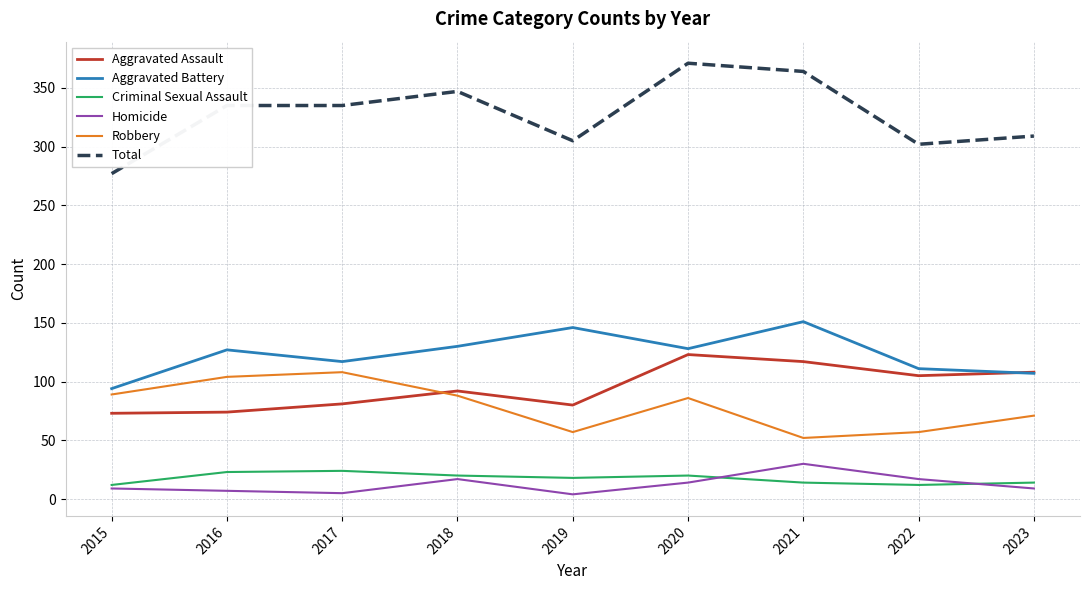

Is this an area chart (filled region under the line)?

No